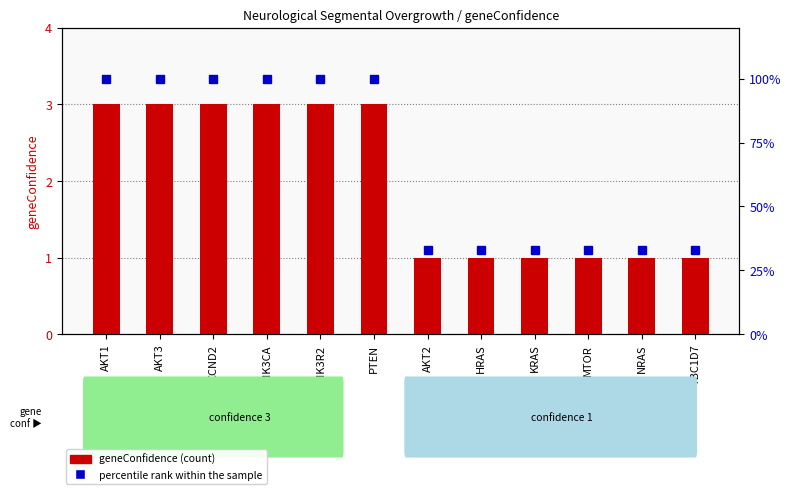

What is the sum of the geneConfidence values at AKT2 and AKT3?

4